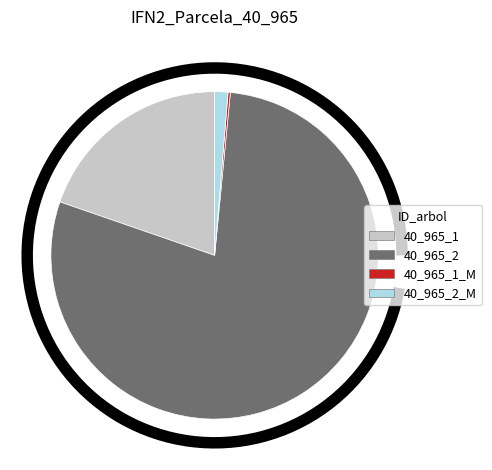

True or false: 40_965_1_IFN2 accounts for 34% of the total.

False